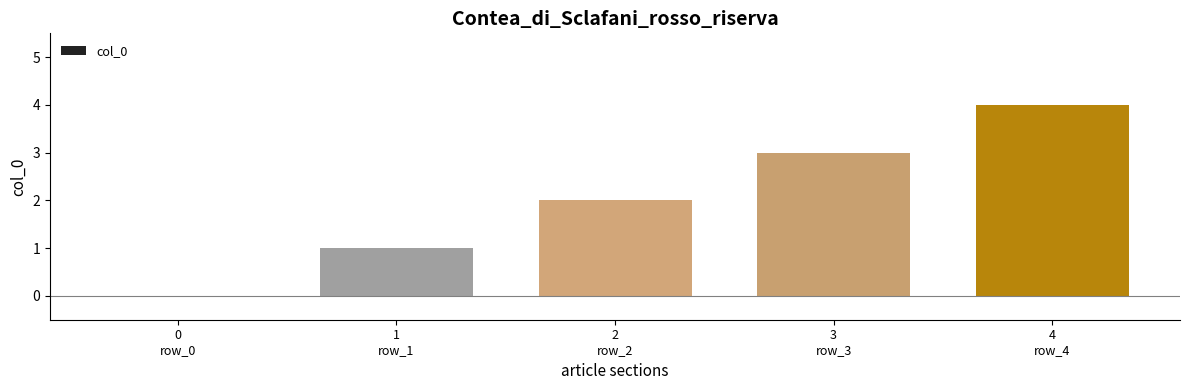

Is it true that the value at 1
row_1 is 1?

True